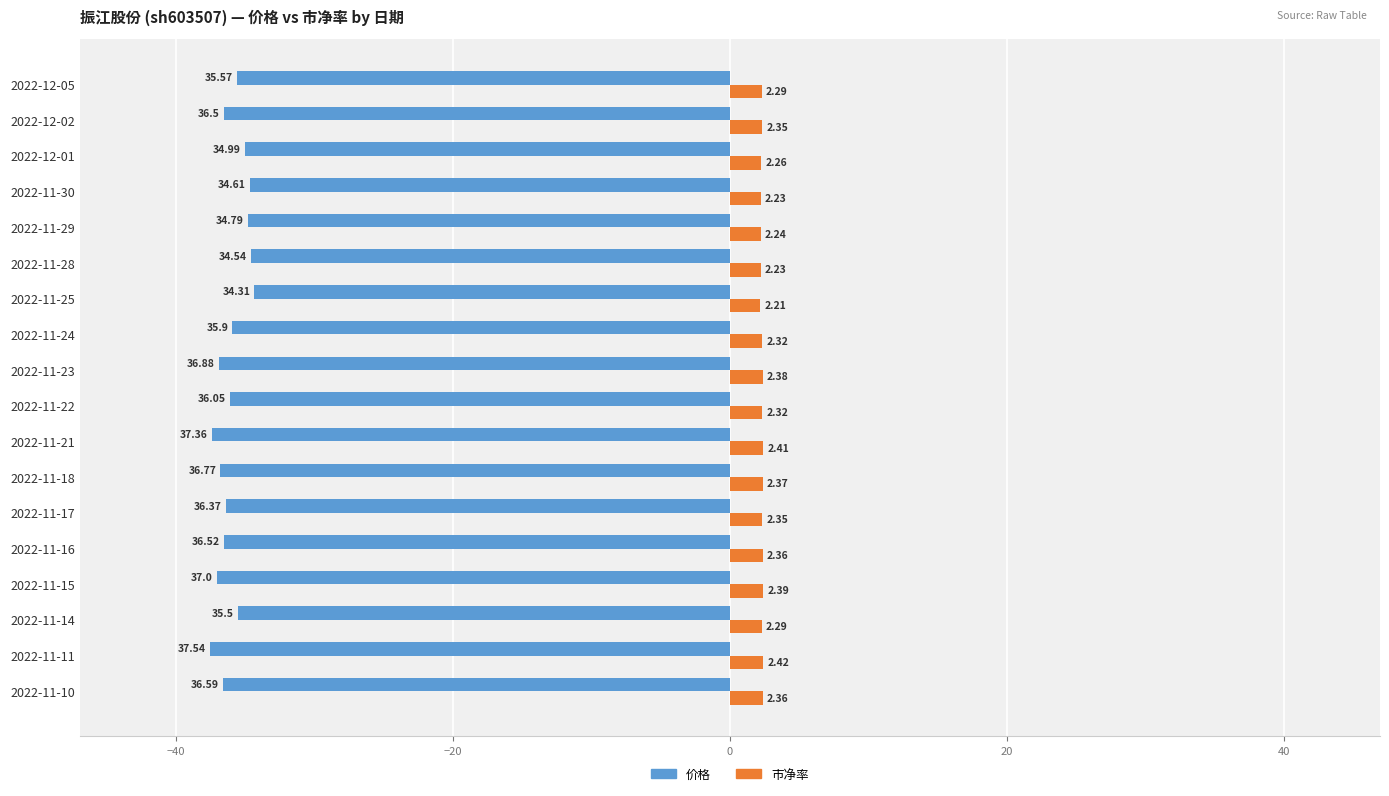

What are all the series names shown in the legend?

价格, 市净率